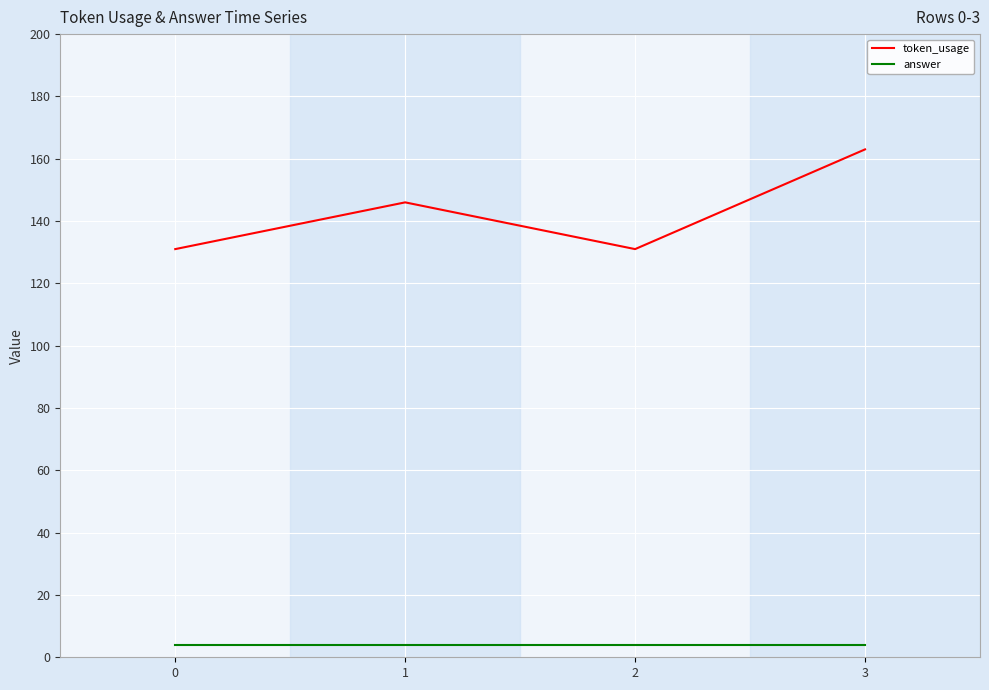

True or false: answer and token_usage cross at least once.

False